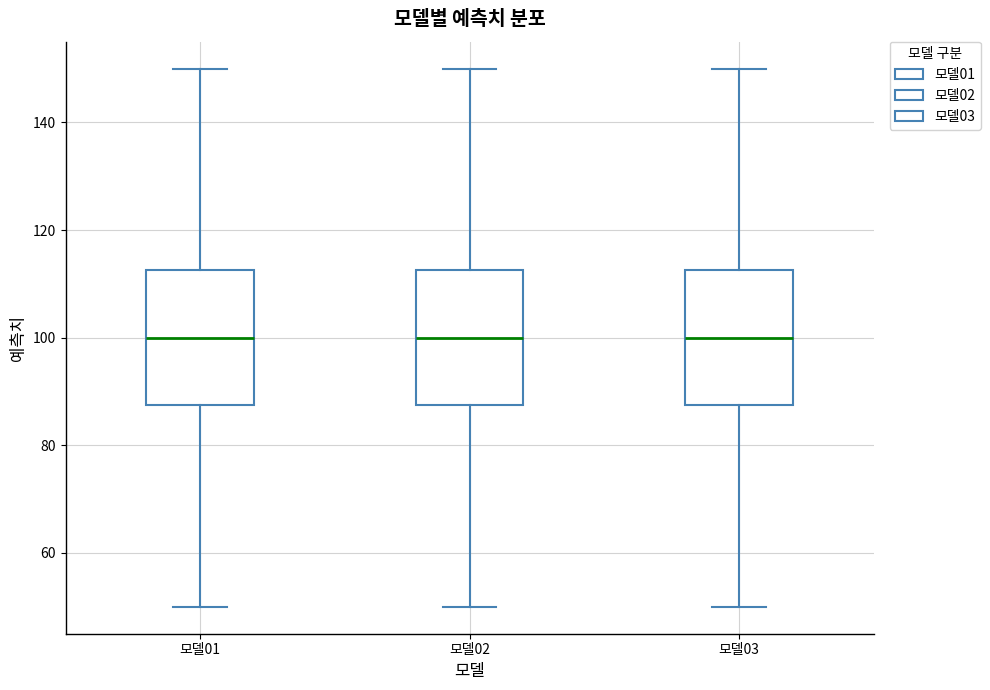

Reading left to right, transcribe this box plot: for each box, give where its median line is, the range the box spans, and where its two whiskers end, as read against the y-axis. The values are not printed on the chart, so give them approximately, as read against the axis.

모델01: median 100, box 88 to 112, whiskers 50 to 150
모델02: median 100, box 88 to 112, whiskers 50 to 150
모델03: median 100, box 88 to 112, whiskers 50 to 150